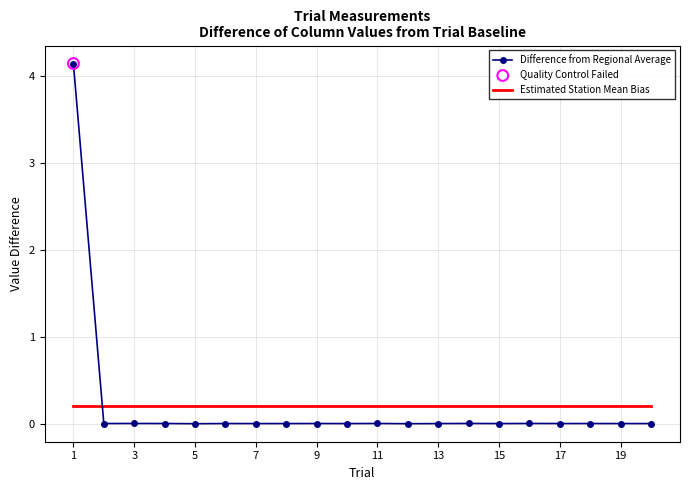

After their last crossing, which series has the higher values: Estimated Station Mean Bias or Difference from Regional Average?

Estimated Station Mean Bias